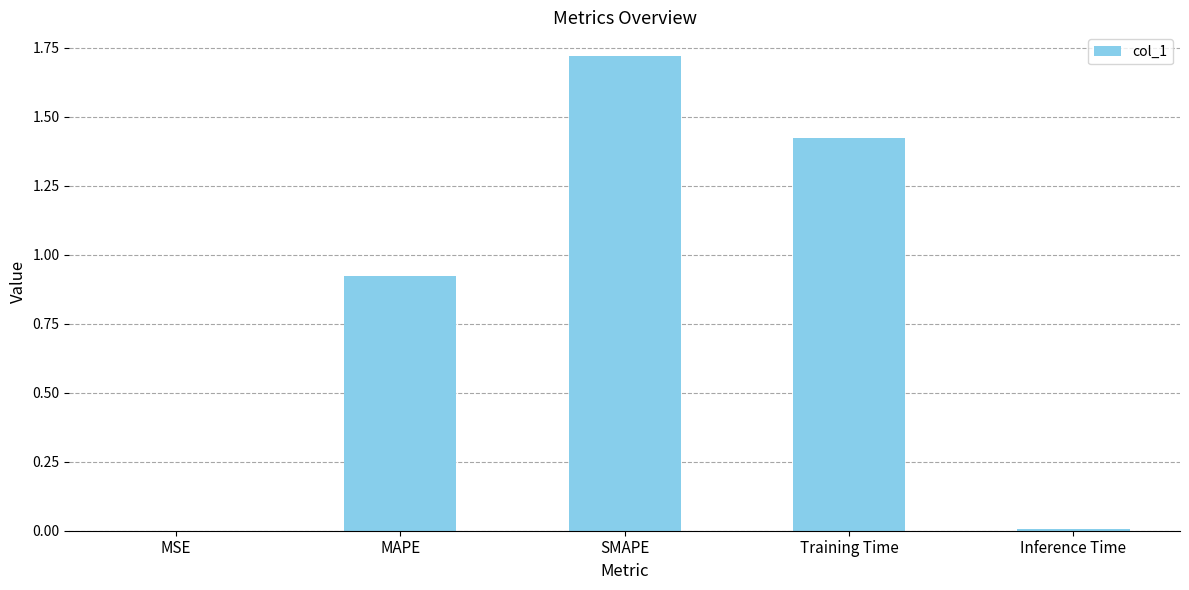

At which category does the chart reach its peak across all series?

SMAPE